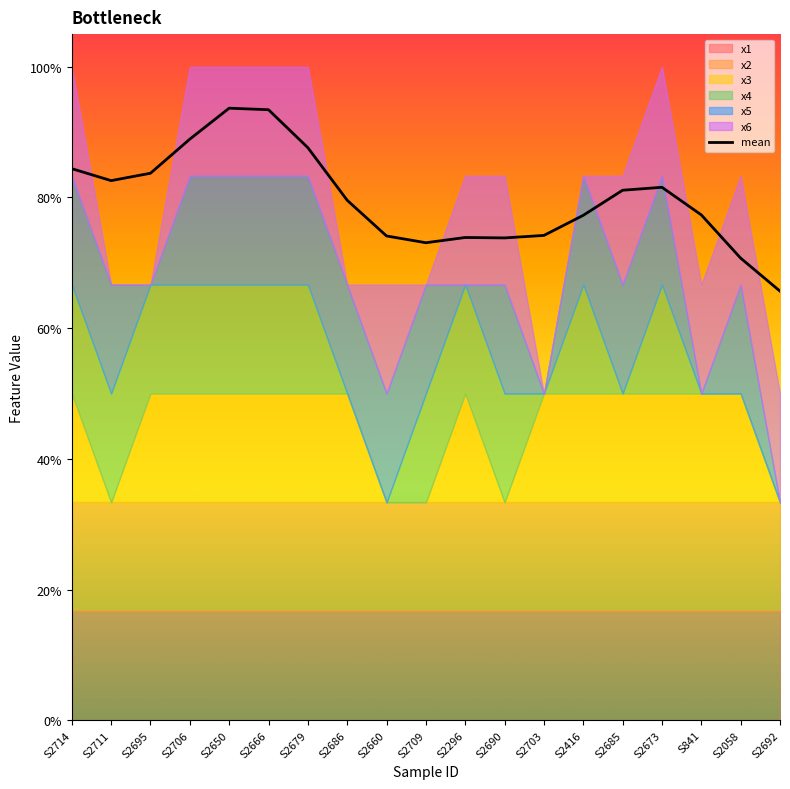

What is the difference between the maximum and minimum values?

0.3